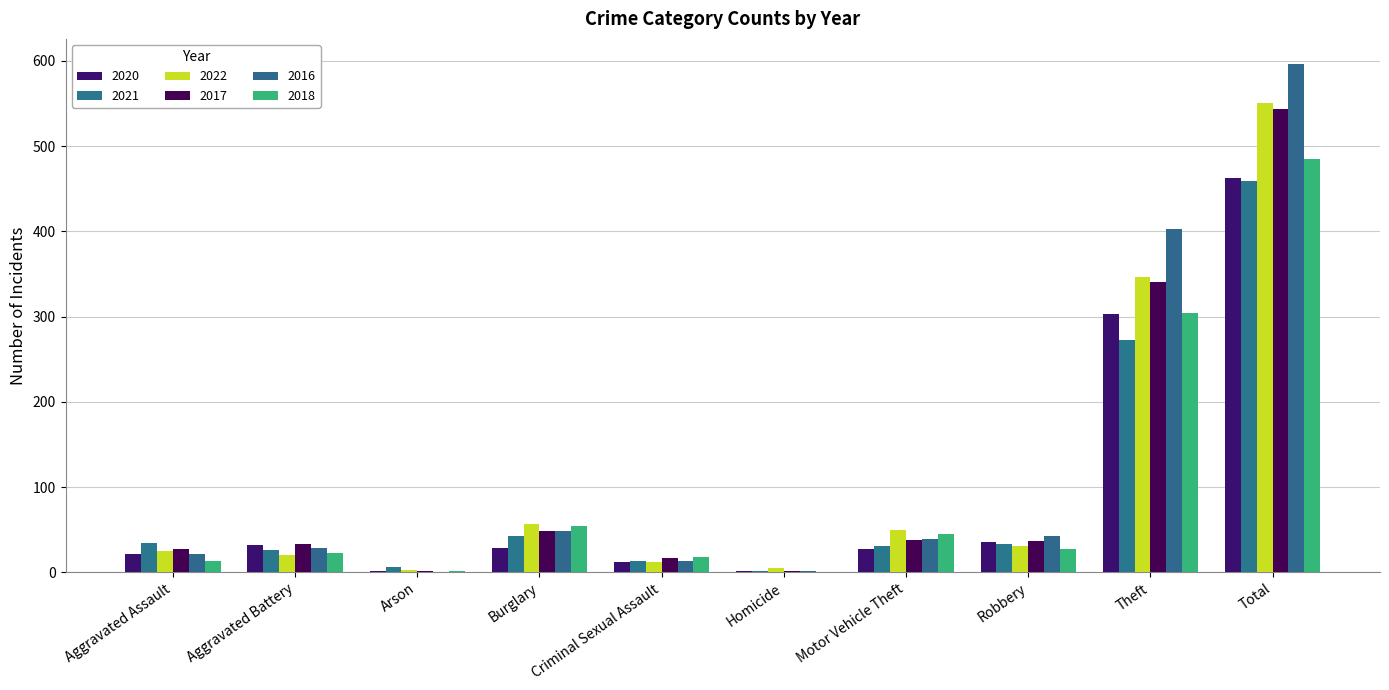

What is the label of the 9th bar from the right?

Aggravated Battery